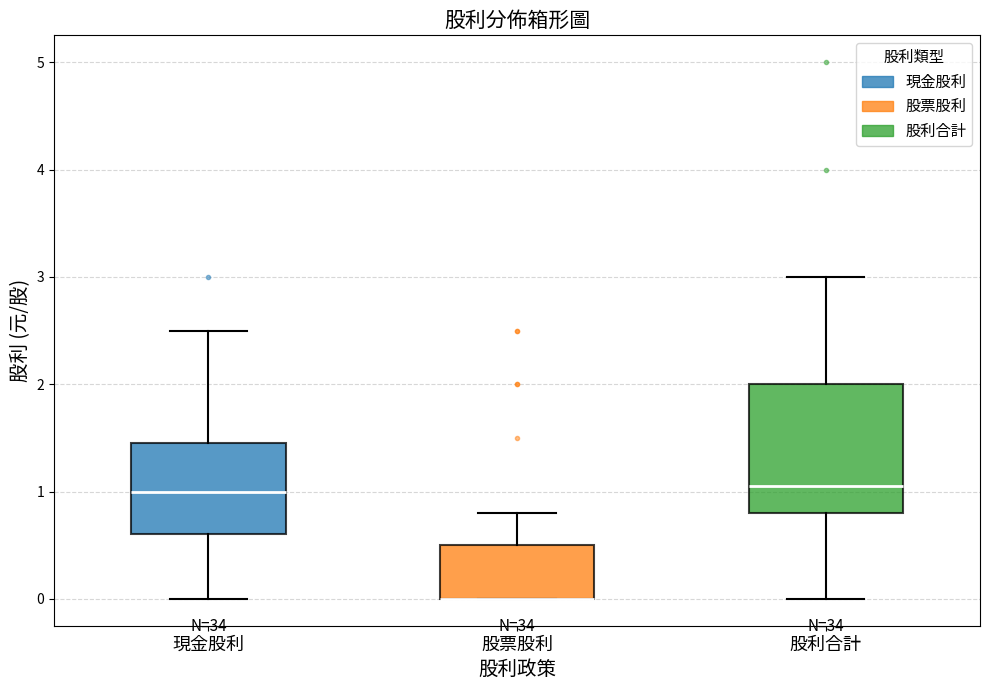

Reading left to right, read every box against the y-axis: the position of its median line, the range the box covers, and the ends of its whiskers. The values are not printed on the chart, so give them approximately, as read against the axis.

現金股利: median 1.0, box 0.6 to 1.5, whiskers 0.0 to 2.5
股票股利: median 0.0 (drawn on the box's lower edge), box 0.0 to 0.5, whiskers 0.0 to 0.8
股利合計: median 1.1, box 0.8 to 2.0, whiskers 0.0 to 3.0